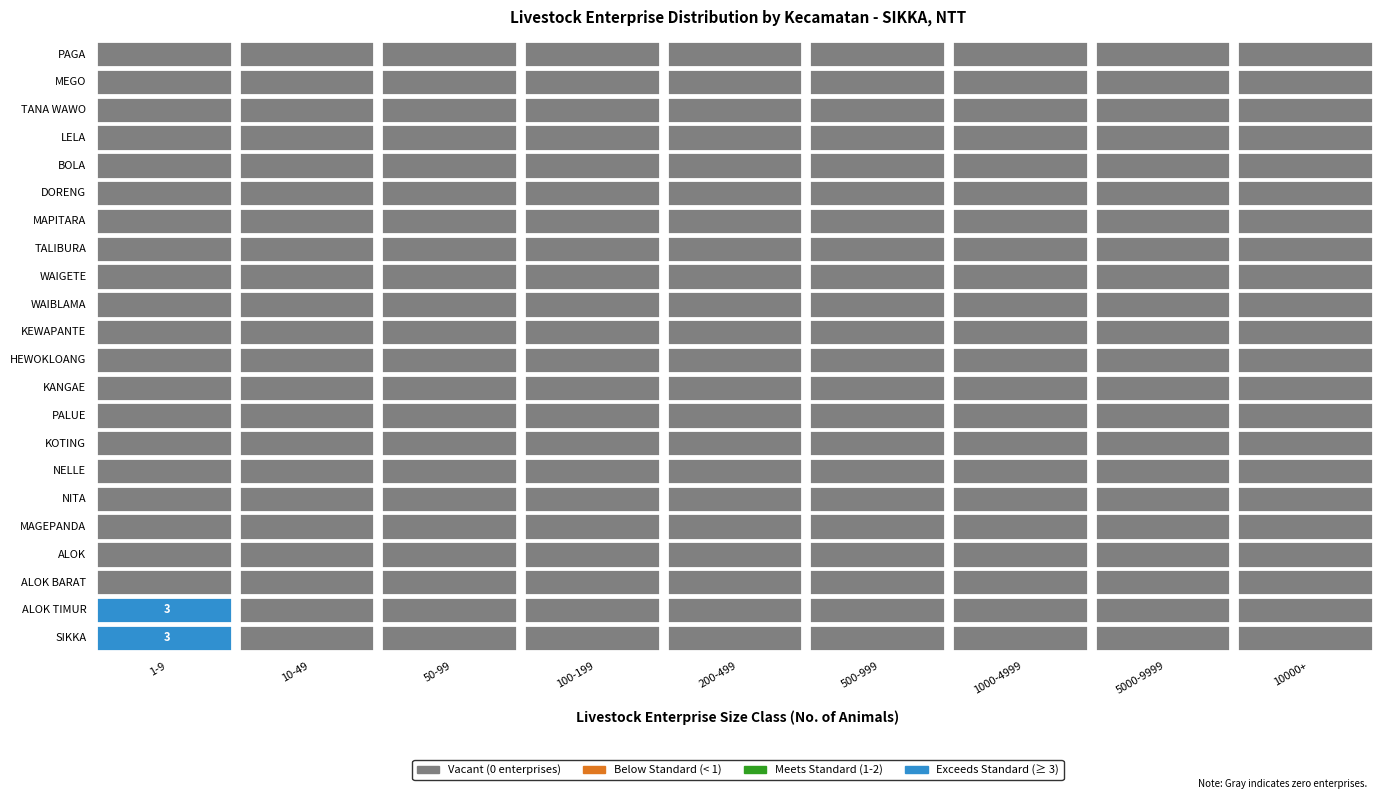

The 100-199 series shows 0 at WAIGETE. True or false?

True